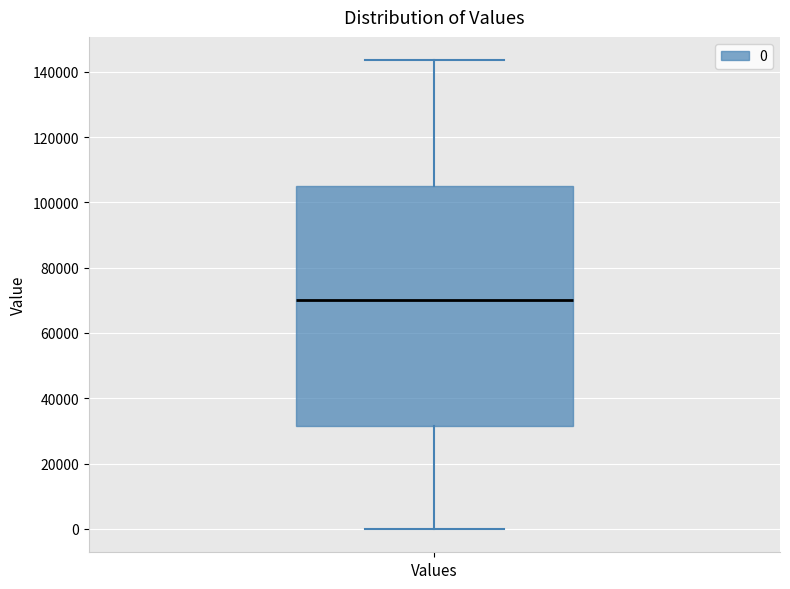

Transcribe this box plot: give where the median line is, the range the box spans, and where the two whiskers end, as read against the y-axis. The values are not printed on the chart, so give them approximately, as read against the axis.

median 70000, box 32000 to 106000, whiskers 0 to 144000